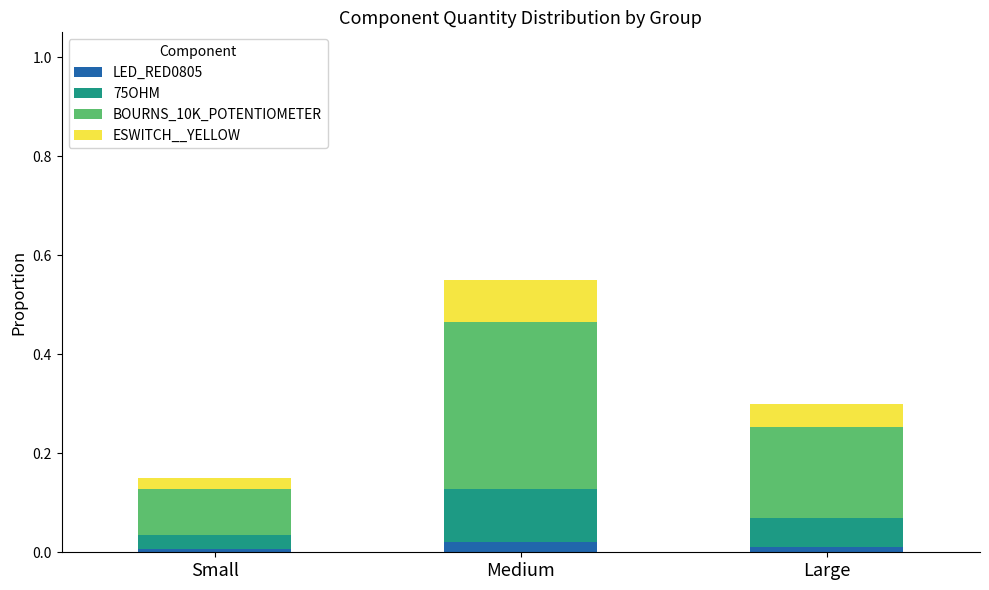

At which category is the sum across all series the highest?

Medium